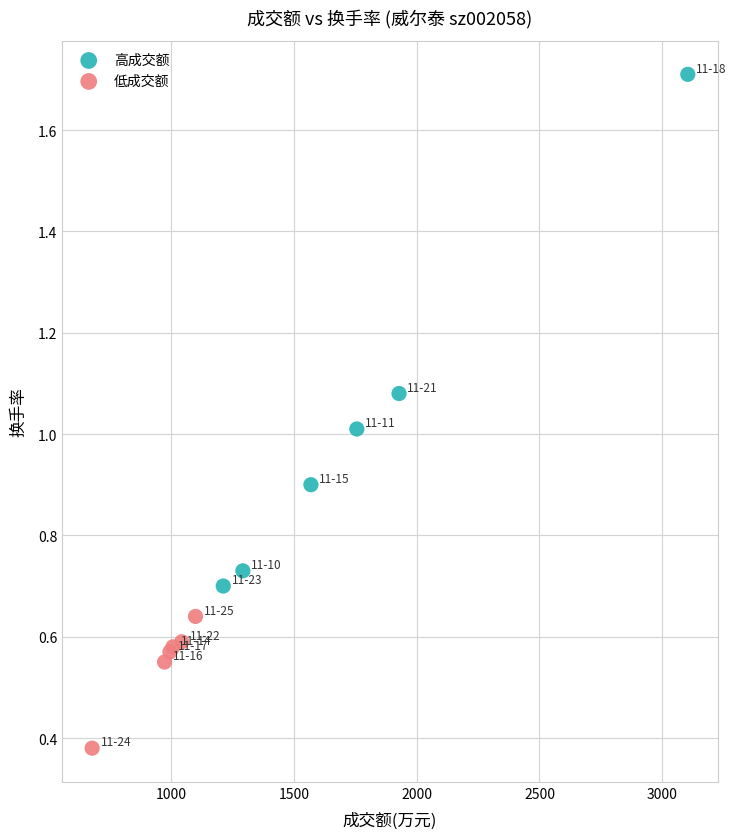

Which series has the widest spread of Y values?

高成交额